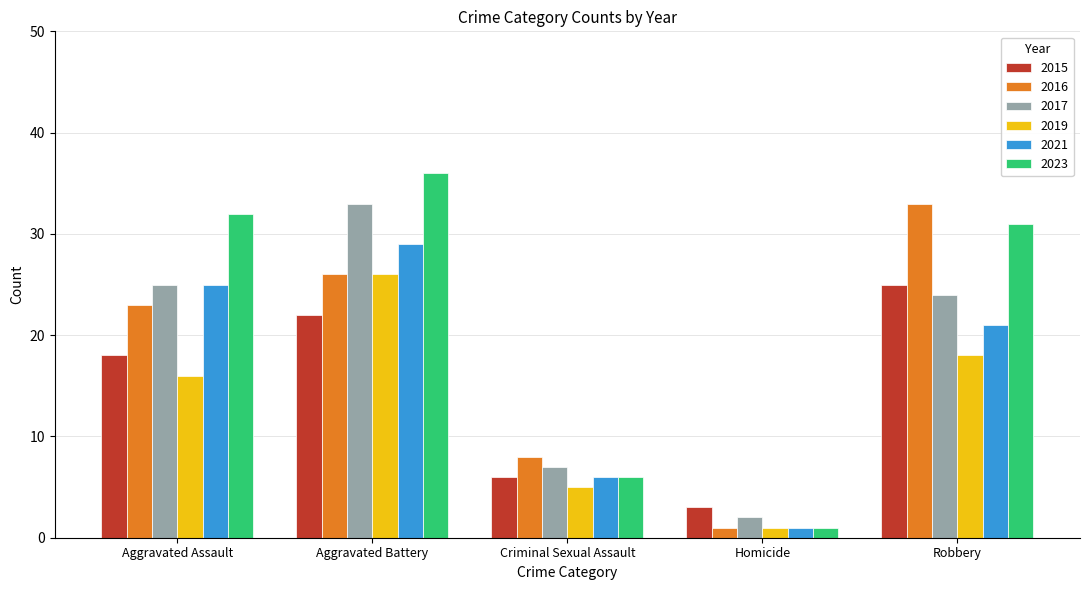

Rank the categories by 2016 value from highest to lowest.

Robbery, Aggravated Battery, Aggravated Assault, Criminal Sexual Assault, Homicide